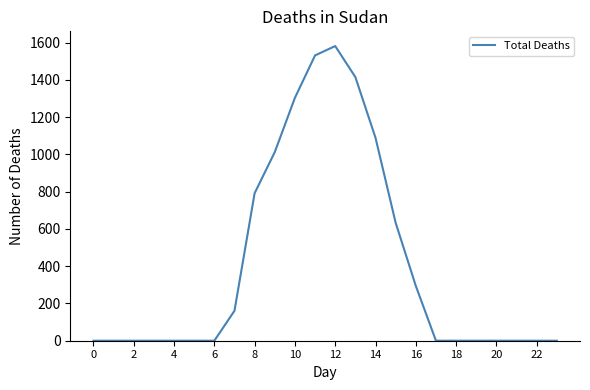

What is the maximum value shown in the chart?

1582.1